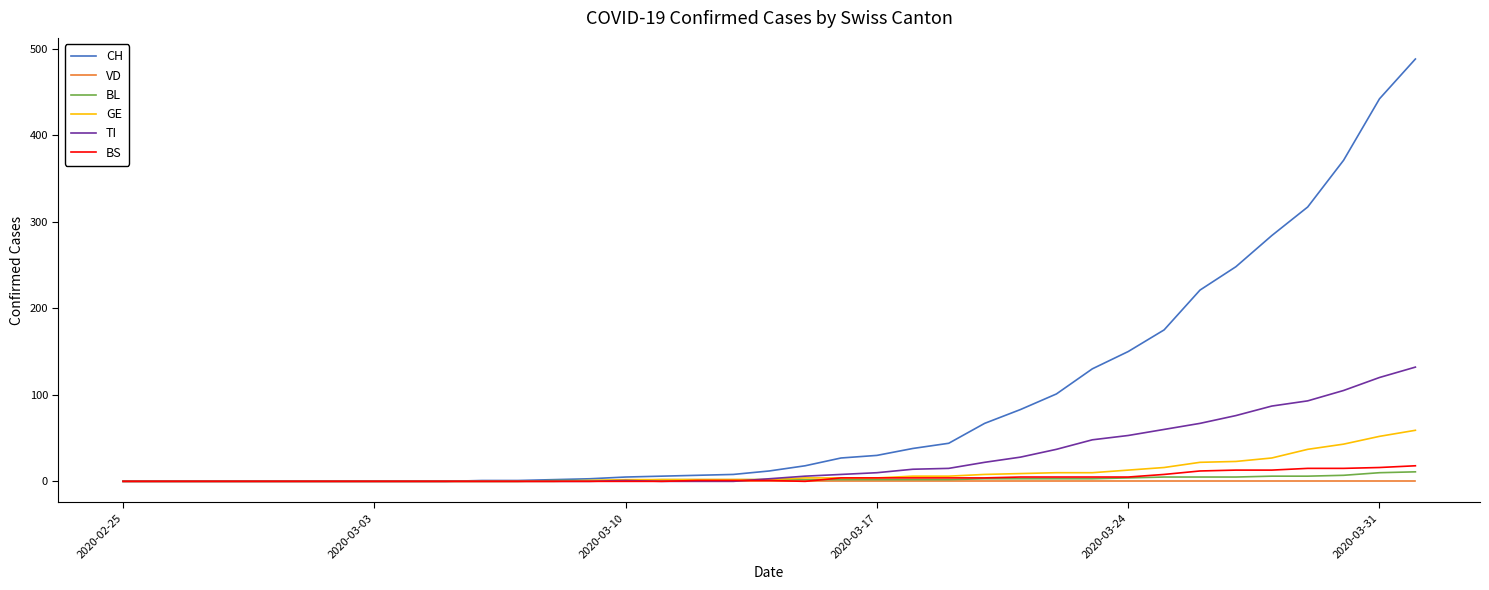

What is the maximum value shown in the chart?

488